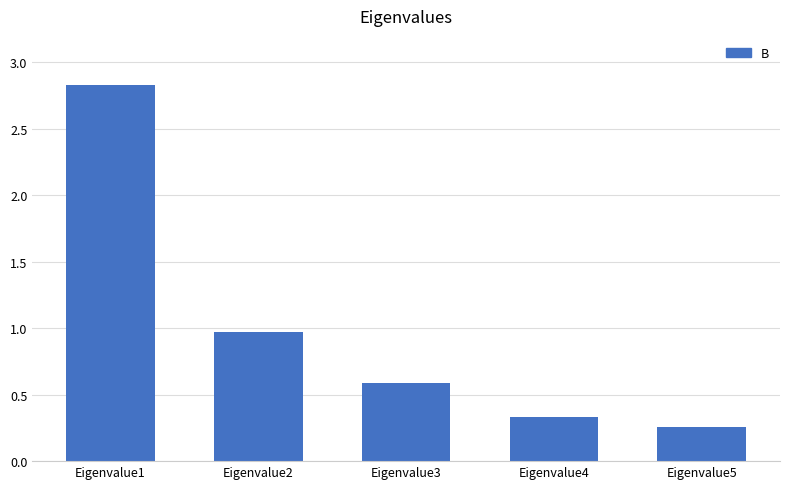

What is the value of the 3rd bar from the left?

0.6